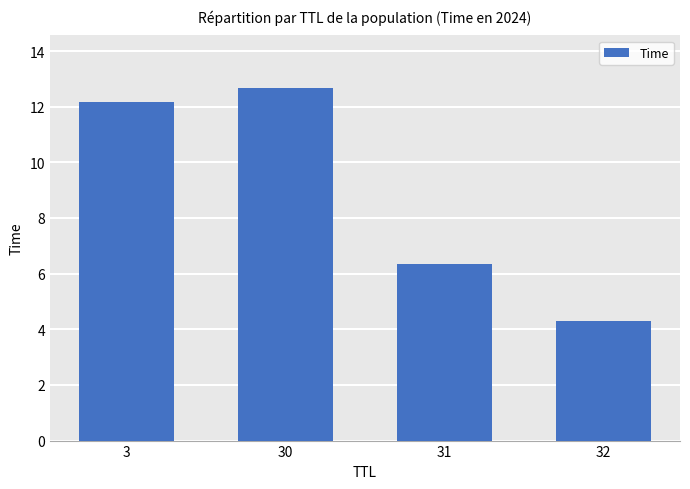

What is the ratio of the value at 30 to the value at 3?

1.0